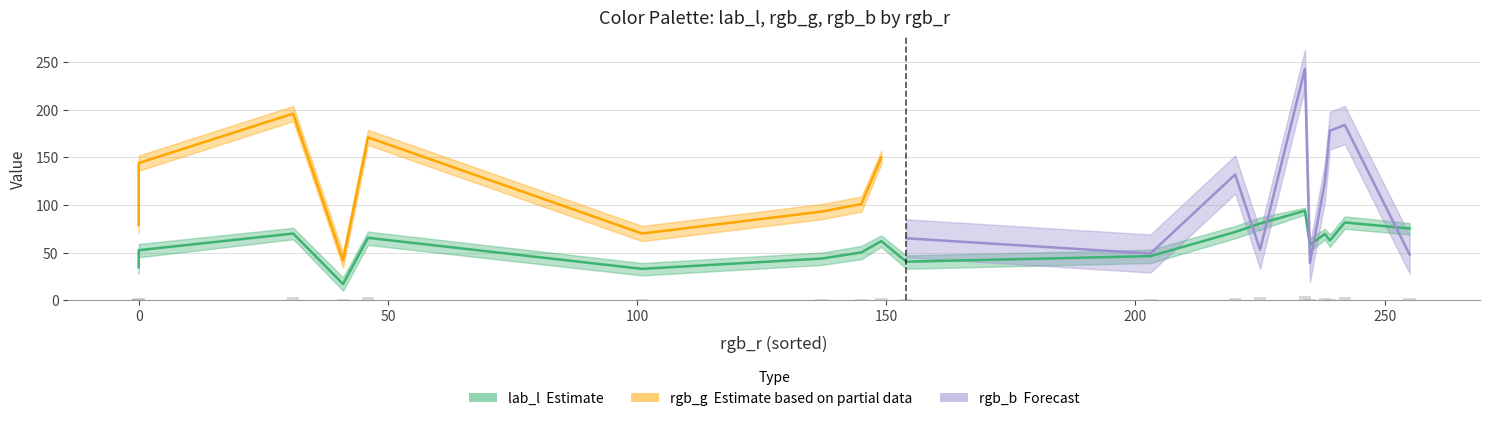

Is it true that rgb_g equals 49.9 at S17?

False